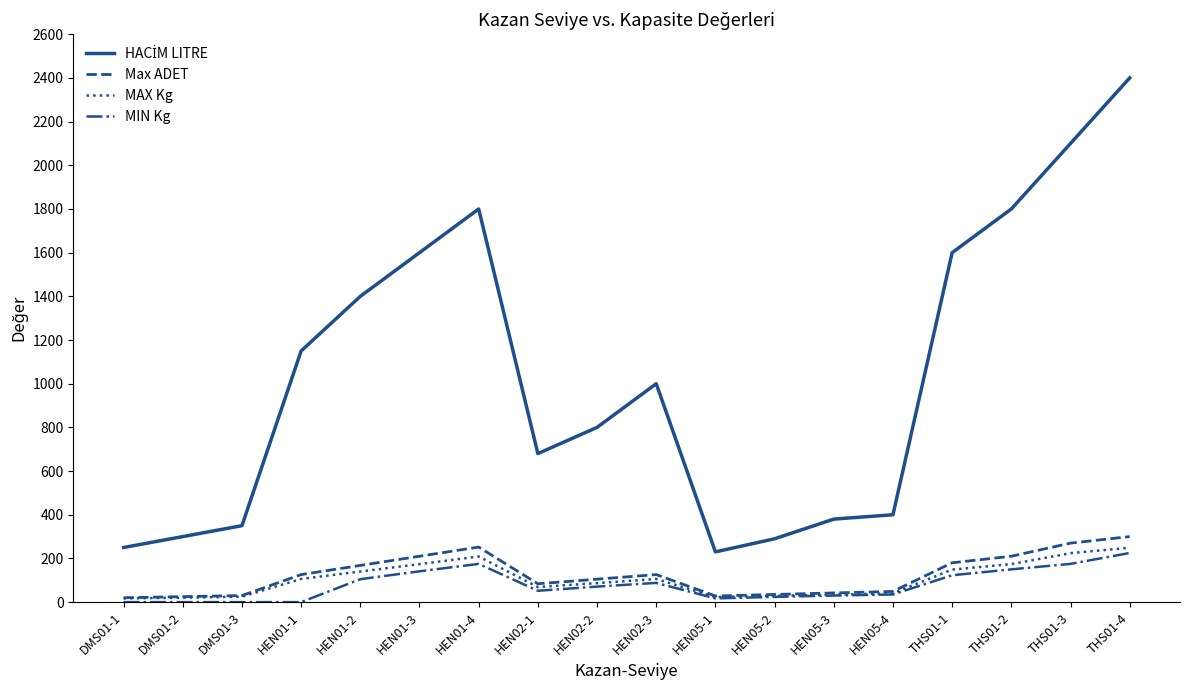

Is the value of Max ADET at HEN01-1 greater than the value of MIN Kg at HEN05-3?

Yes